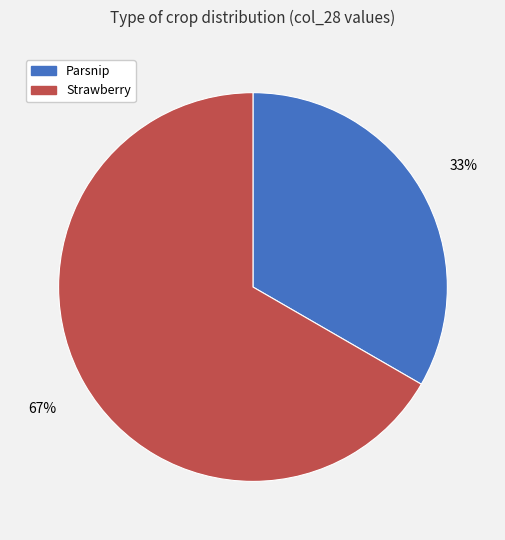

True or false: Strawberry accounts for 67% of the total.

True